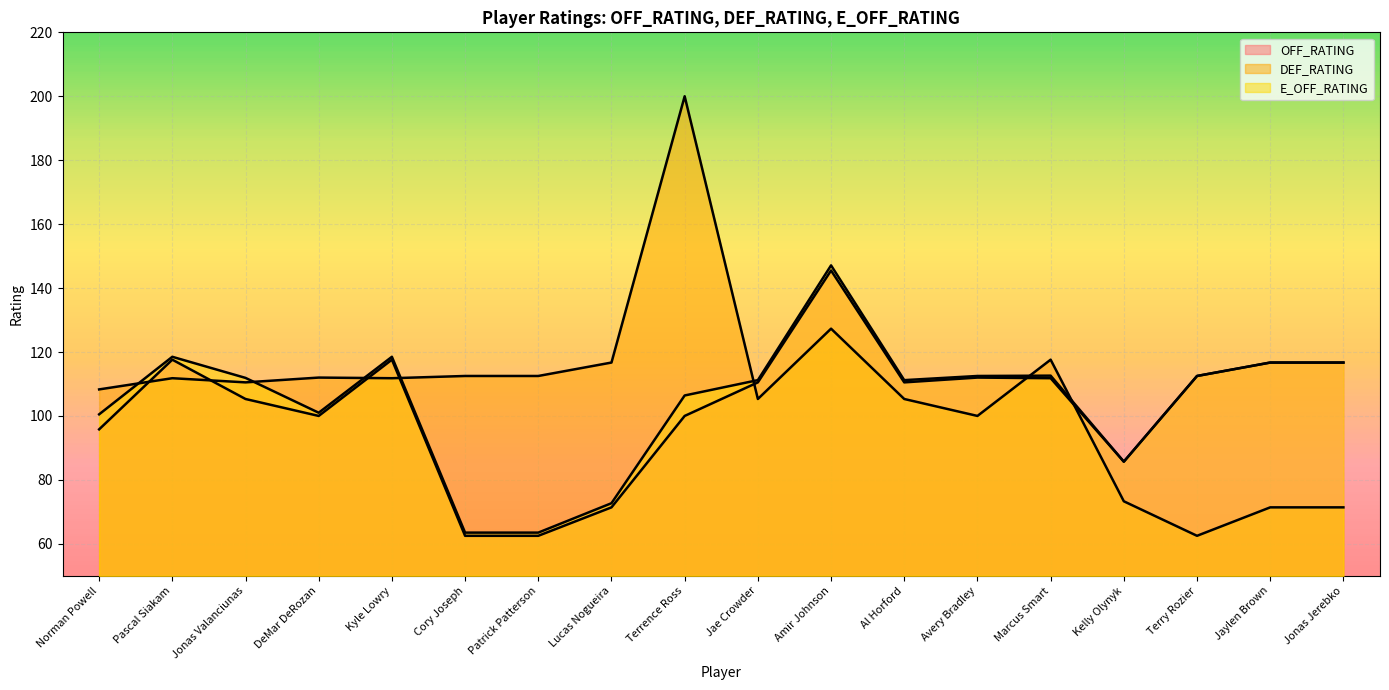

Reading left to right, what are all the values shown in this chart?

OFF_RATING: Norman Powell=95.8	Pascal Siakam=117.6	Jonas Valanciunas=105.3	DeMar DeRozan=100.0	Kyle Lowry=117.6	Cory Joseph=62.5	Patrick Patterson=62.5	Lucas Nogueira=71.4	Terrence Ross=100.0	Jae Crowder=110.5	Amir Johnson=145.5	Al Horford=110.5	Avery Bradley=112.0	Marcus Smart=111.8	Kelly Olynyk=85.7	Terry Rozier=112.5	Jaylen Brown=116.7	Jonas Jerebko=116.7
DEF_RATING: Norman Powell=108.3	Pascal Siakam=111.8	Jonas Valanciunas=110.5	DeMar DeRozan=112.0	Kyle Lowry=111.8	Cory Joseph=112.5	Patrick Patterson=112.5	Lucas Nogueira=116.7	Terrence Ross=200.0	Jae Crowder=105.3	Amir Johnson=127.3	Al Horford=105.3	Avery Bradley=100.0	Marcus Smart=117.6	Kelly Olynyk=73.3	Terry Rozier=62.5	Jaylen Brown=71.4	Jonas Jerebko=71.4
E_OFF_RATING: Norman Powell=100.5	Pascal Siakam=118.5	Jonas Valanciunas=111.9	DeMar DeRozan=101.0	Kyle Lowry=118.5	Cory Joseph=63.5	Patrick Patterson=63.5	Lucas Nogueira=72.7	Terrence Ross=106.4	Jae Crowder=111.2	Amir Johnson=147.1	Al Horford=111.2	Avery Bradley=112.5	Marcus Smart=112.6	Kelly Olynyk=85.7	Terry Rozier=112.5	Jaylen Brown=116.7	Jonas Jerebko=116.7